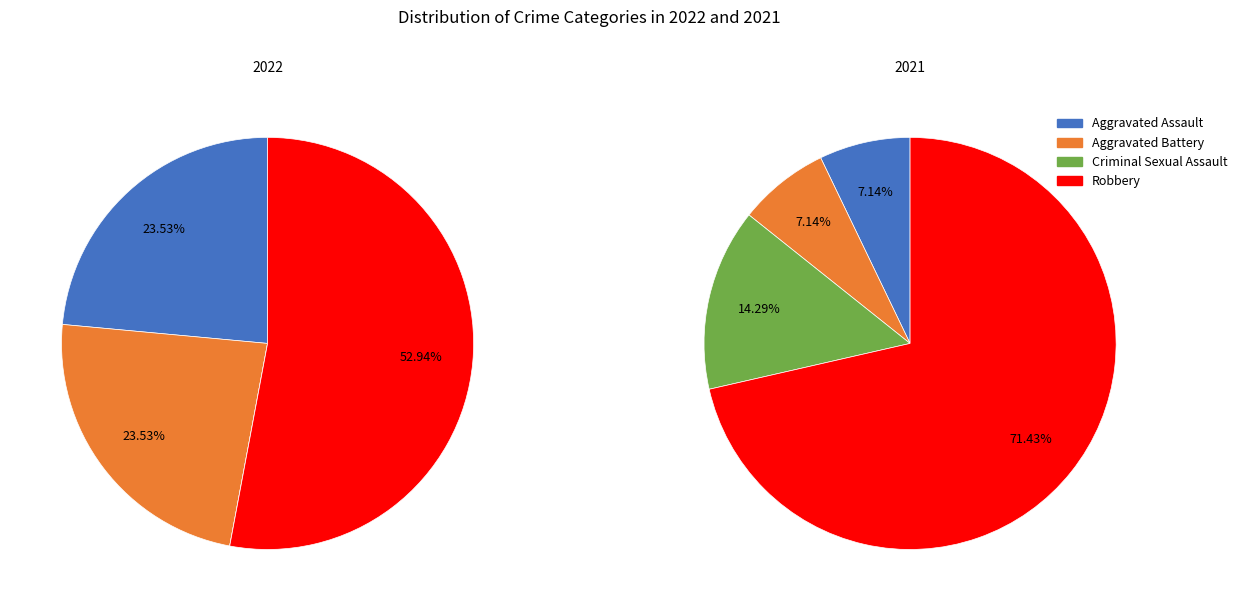

What percentage is the values_2021 slice, to the nearest percent?

7%